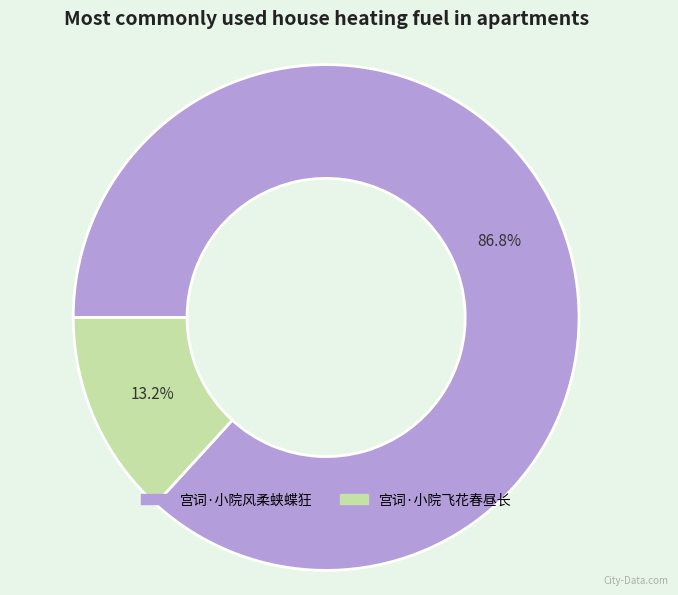

What is the largest slice in the pie chart?

宫词·小院风柔蛱蝶狂